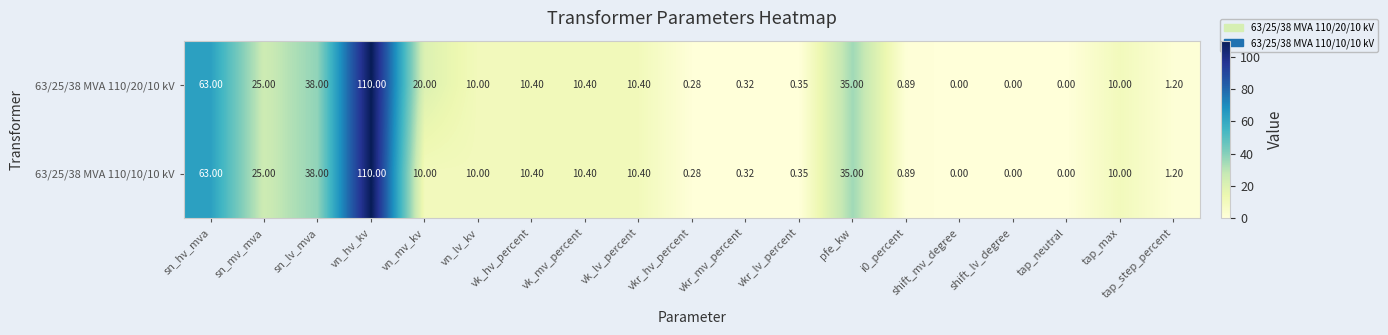

Where is 63/25/38 MVA 110/10/10 kV nearest to the value 55?

sn_hv_mva